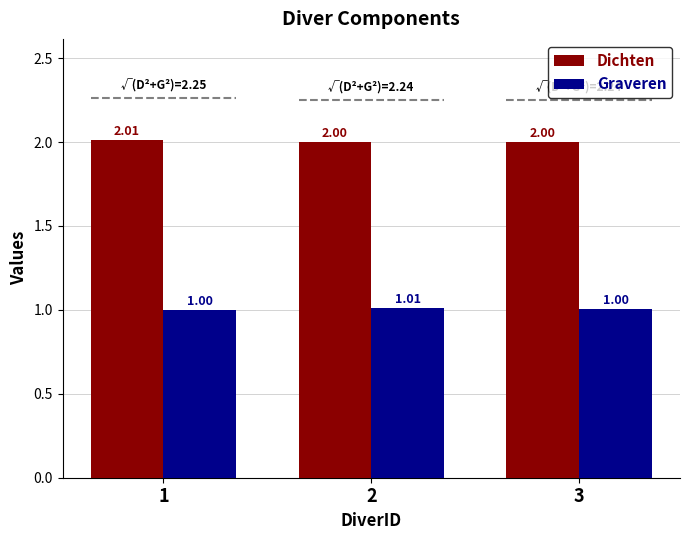

What are all the series names shown in the legend?

Dichten, Graveren